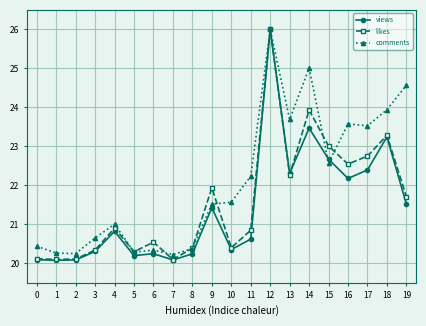

What is the spread (max minus min) of values at 6?

0.3